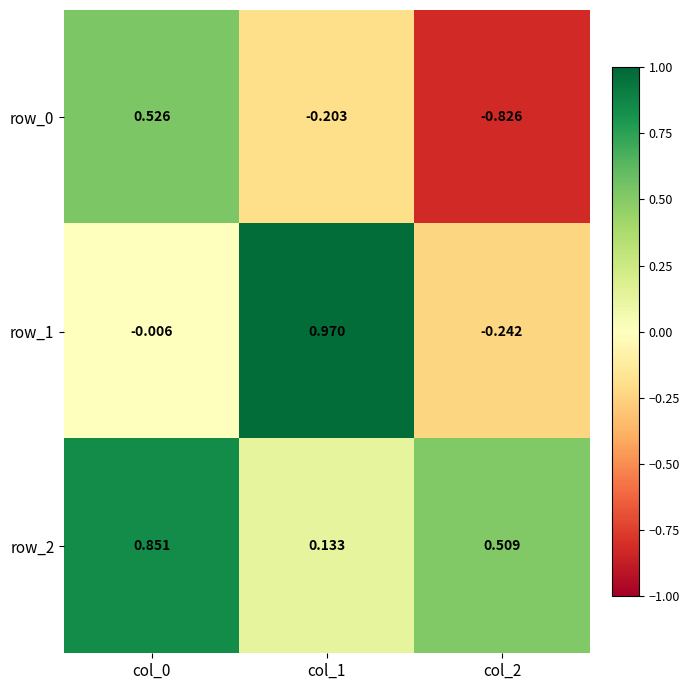

Is the value of row_1 at col_0 greater than the value of row_2 at col_1?

No